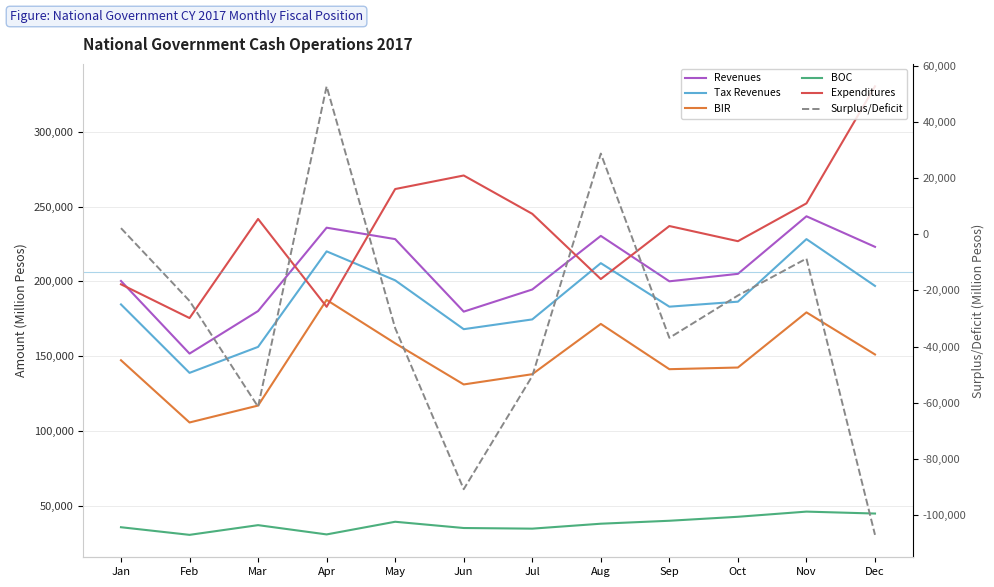

True or false: Revenues and BIR intersect in this chart.

False